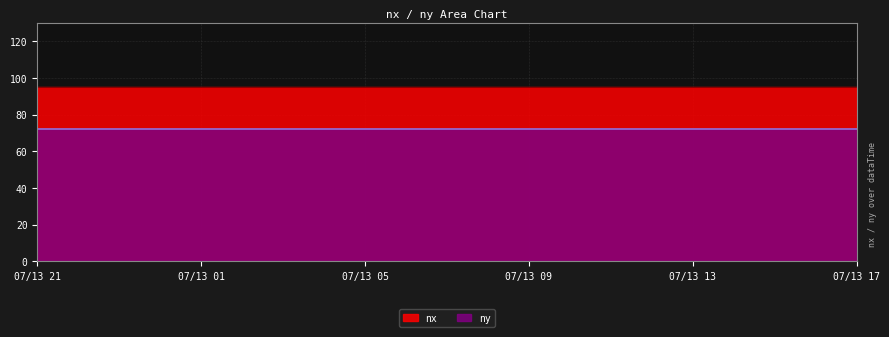

True or false: nx and ny cross at least once.

False